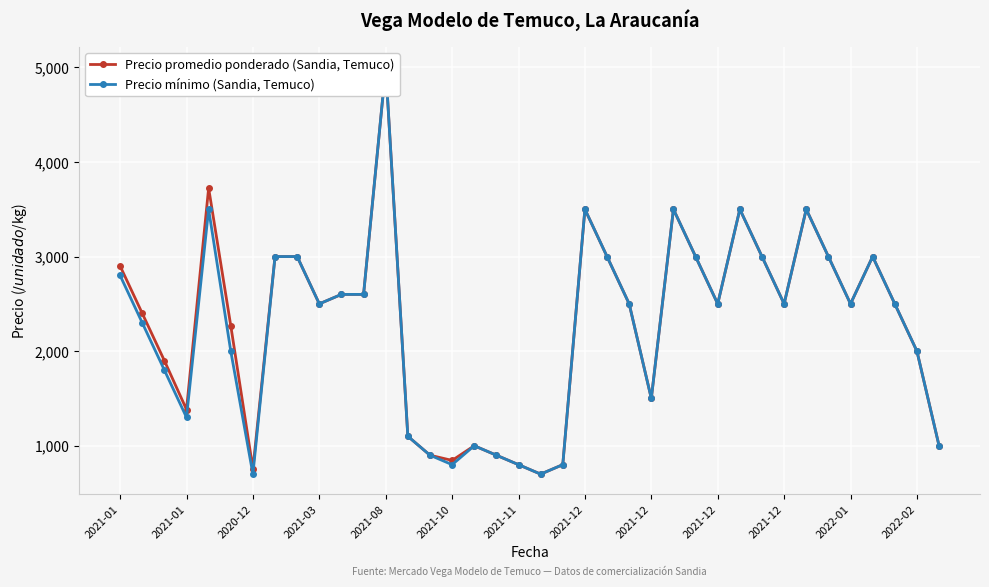

Which series has the largest range (max minus min)?

Precio promedio ponderado (Sandia, Temuco)